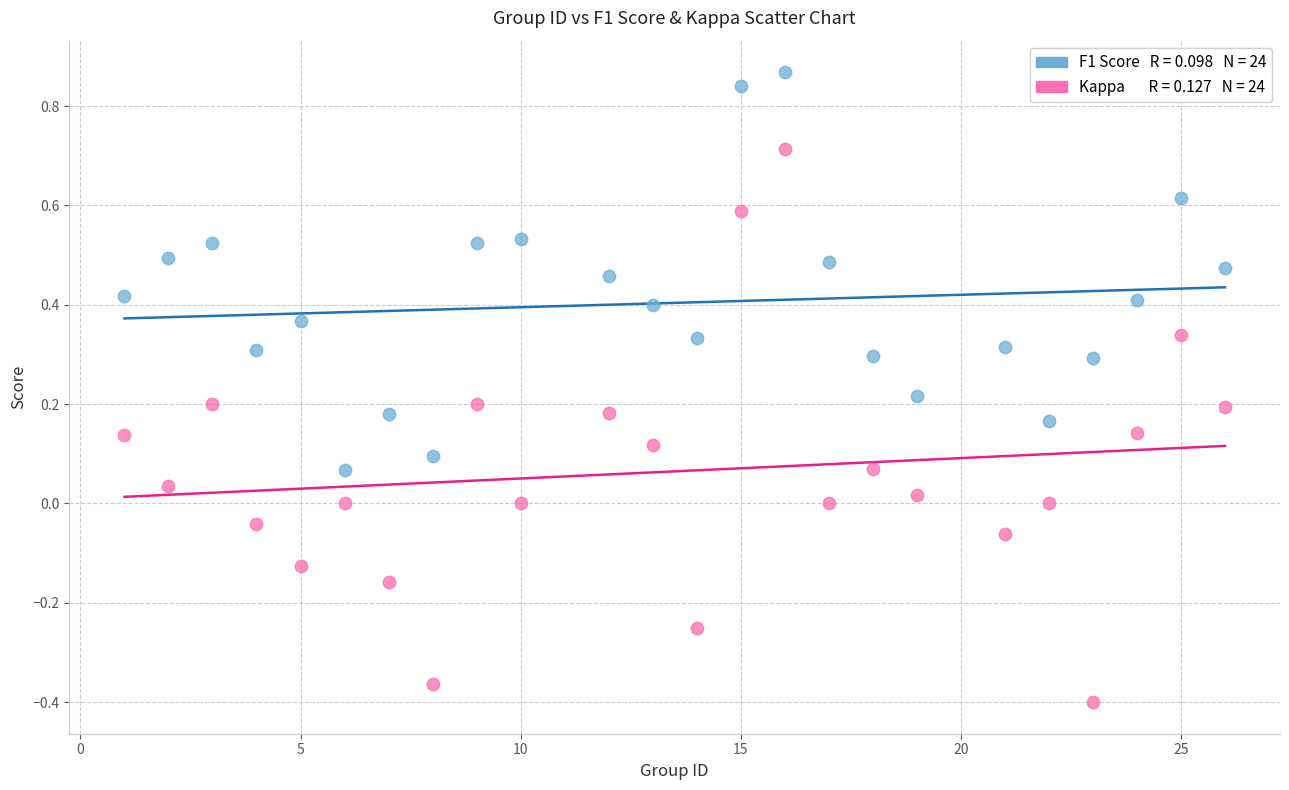

Across all data points, what is the range of Y values (max minus min)?

1.3